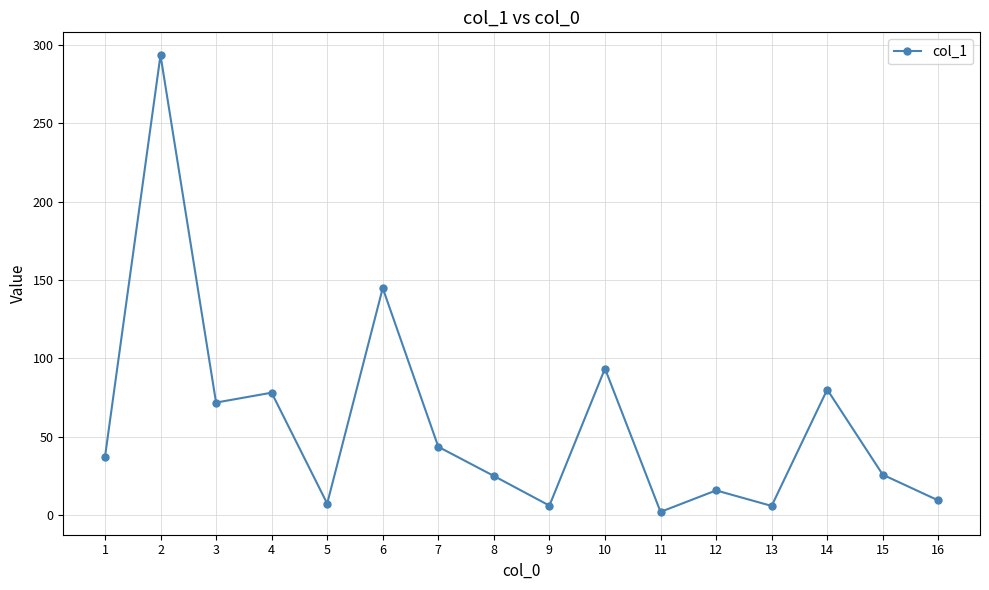

At which category does the data reach its first local peak?

2